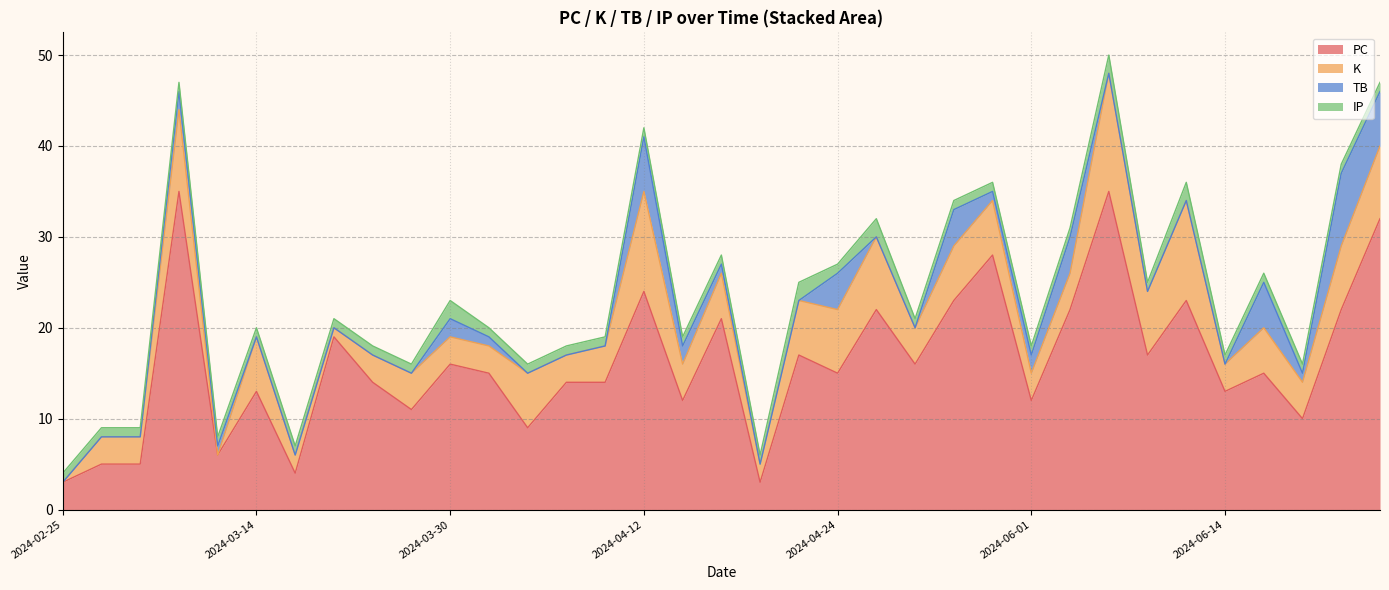

The value of TB at 2024-03-17 is 0. True or false?

True